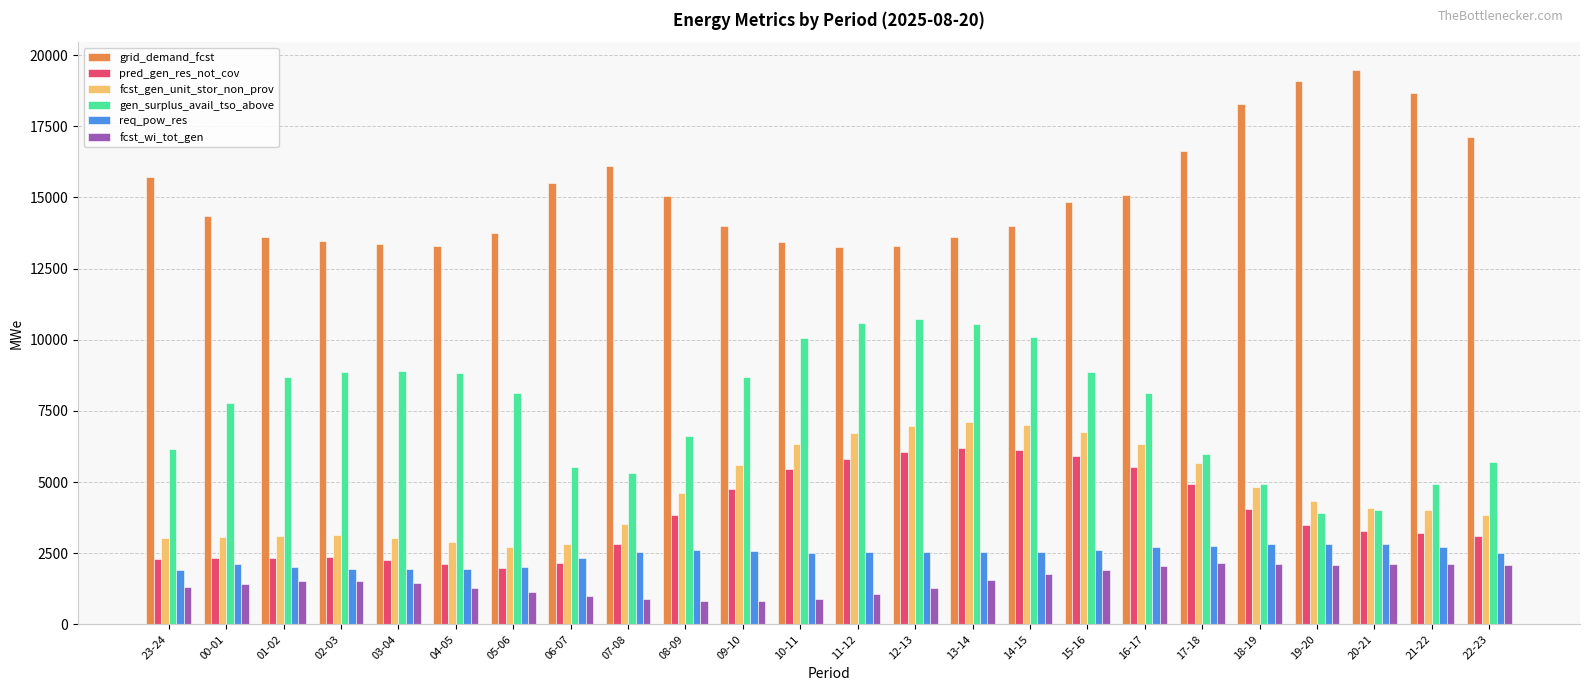

Which series changed the most between 04-05 and 07-08?

gen_surplus_avail_tso_above